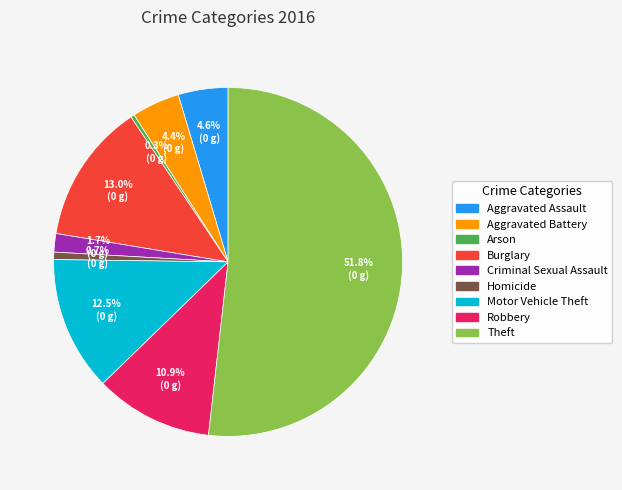

True or false: Homicide accounts for 11% of the total.

False